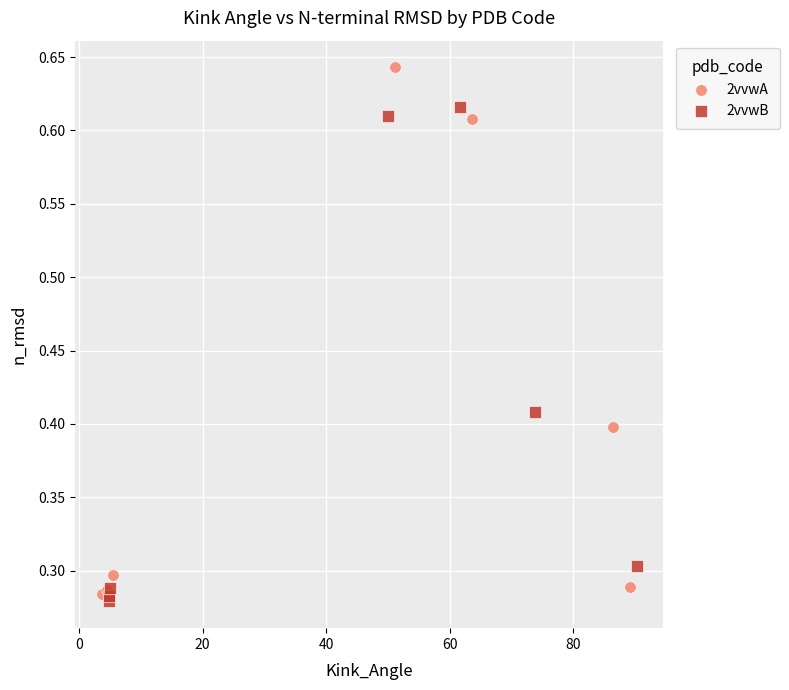

Which series reaches the minimum Y coordinate?

2vvwB